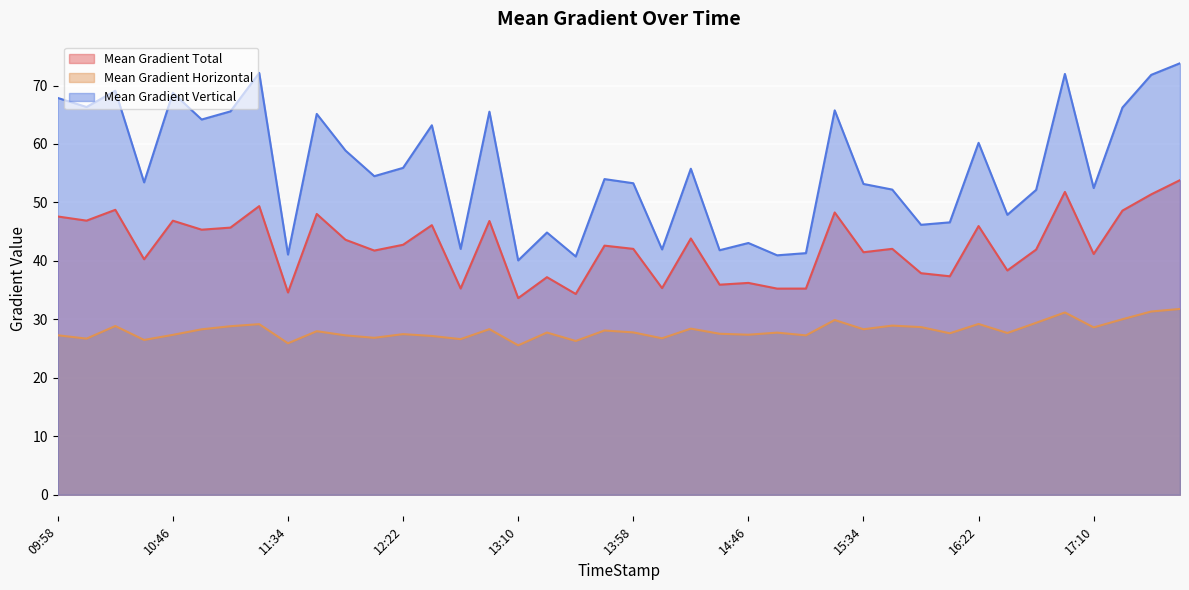

Count the number of categories in the chart.

40